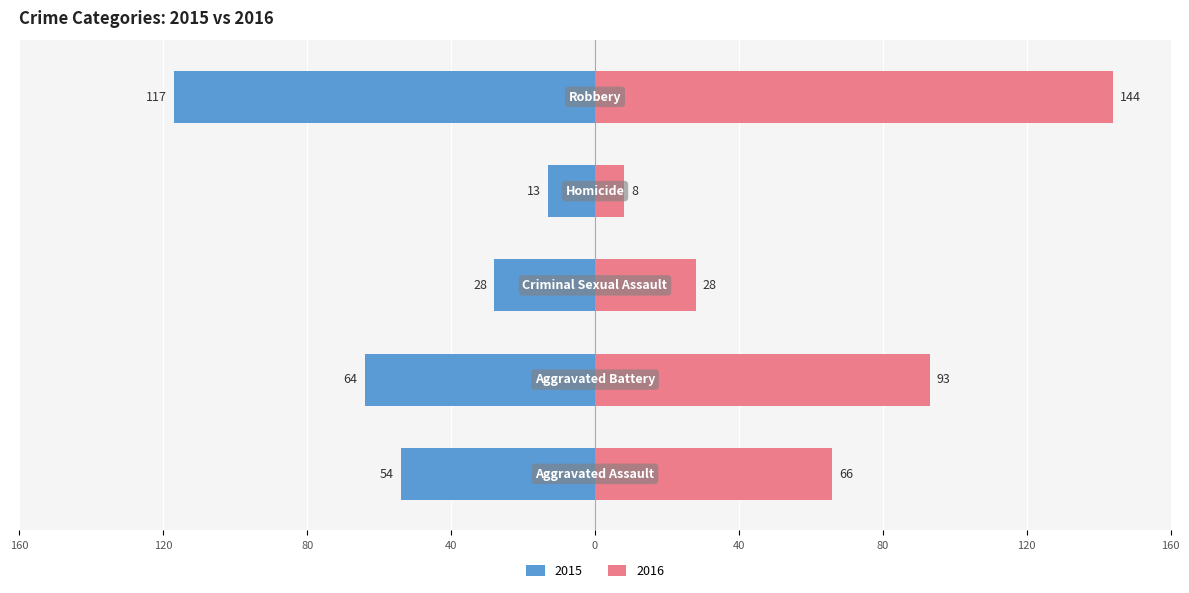

What is the label of the 1st bar from the left?

Aggravated Assault